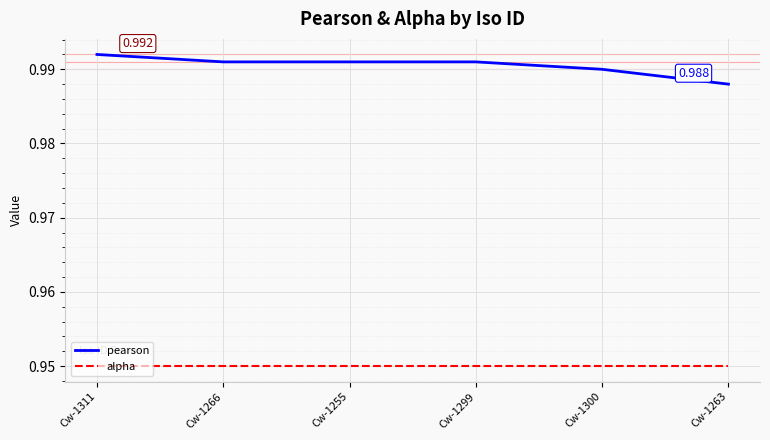

True or false: pearson and alpha intersect in this chart.

False